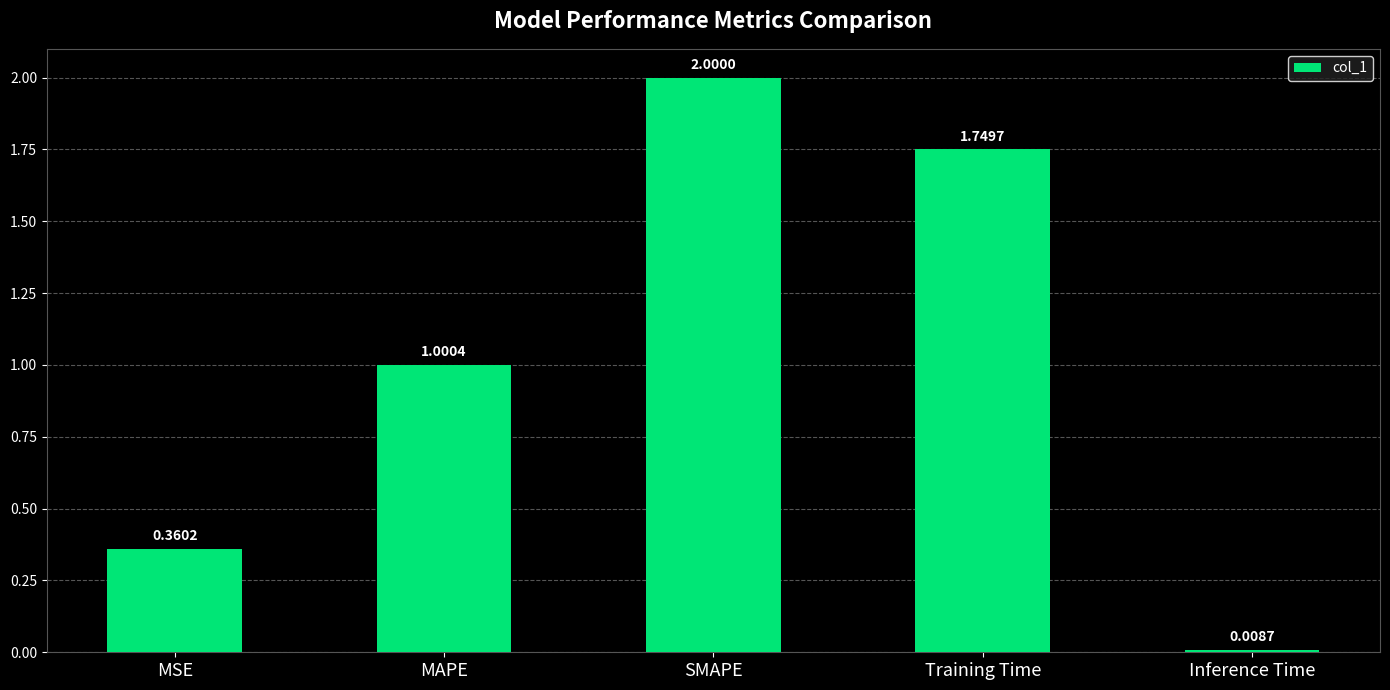

Where does the data first go above 1?

MAPE